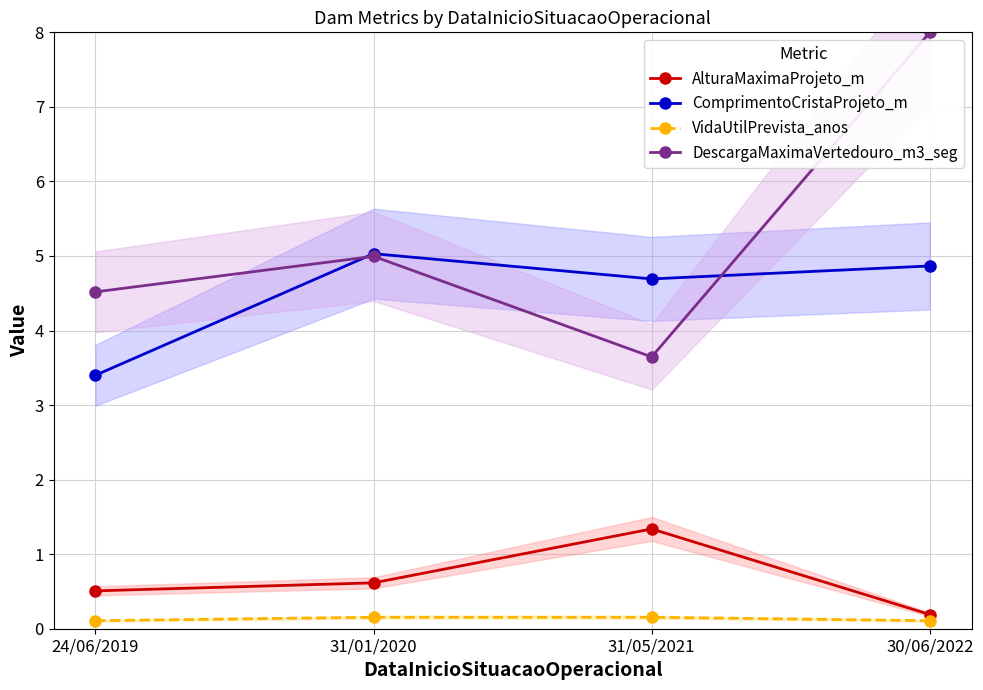

What are all the series names shown in the legend?

AlturaMaximaProjeto_m, ComprimentoCristaProjeto_m, VidaUtilPrevista_anos, DescargaMaximaVertedouro_m3_seg